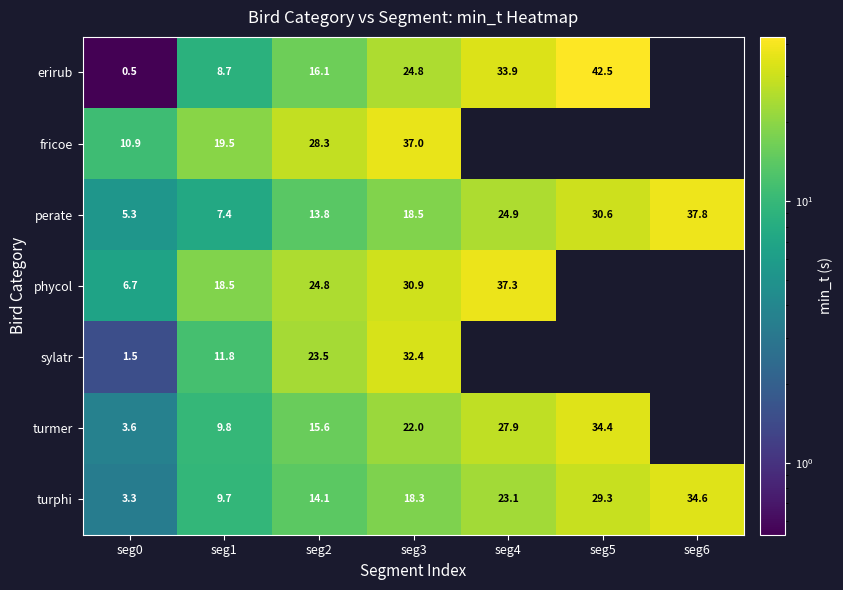

Is it true that erirub equals 24.8 at seg3?

True